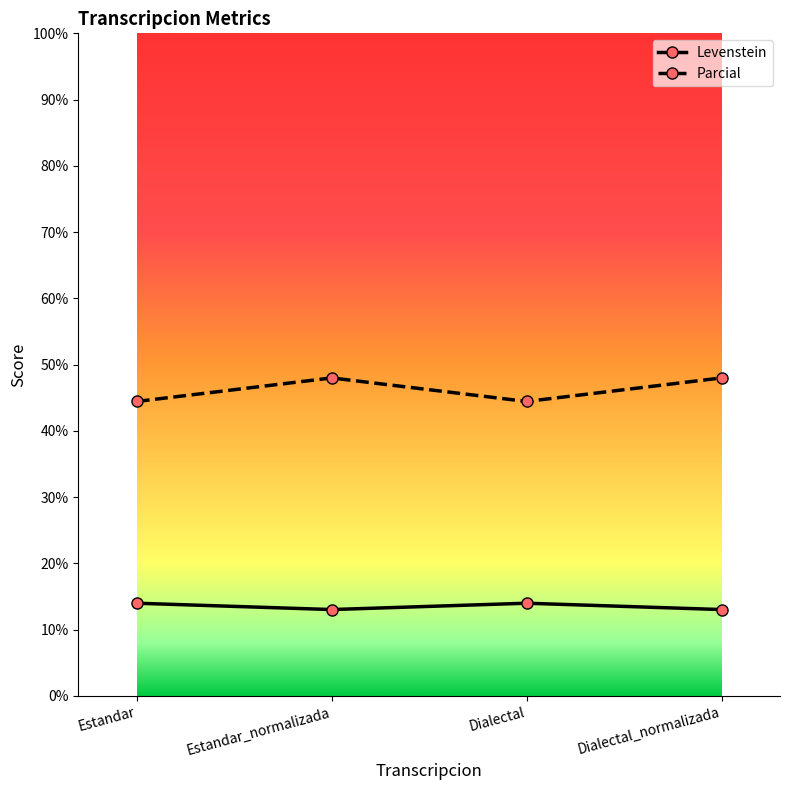

The value of Levenstein at Dialectal is 5.4. True or false?

False